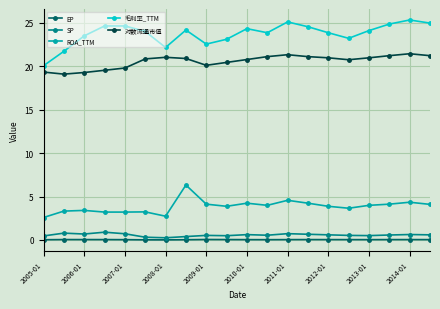

How many lines are shown in the chart?

5